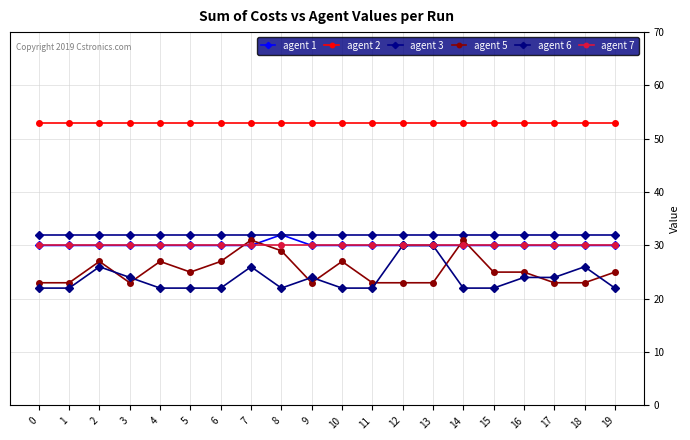

What is the difference between the maximum and minimum values in the agent 5 series?

8